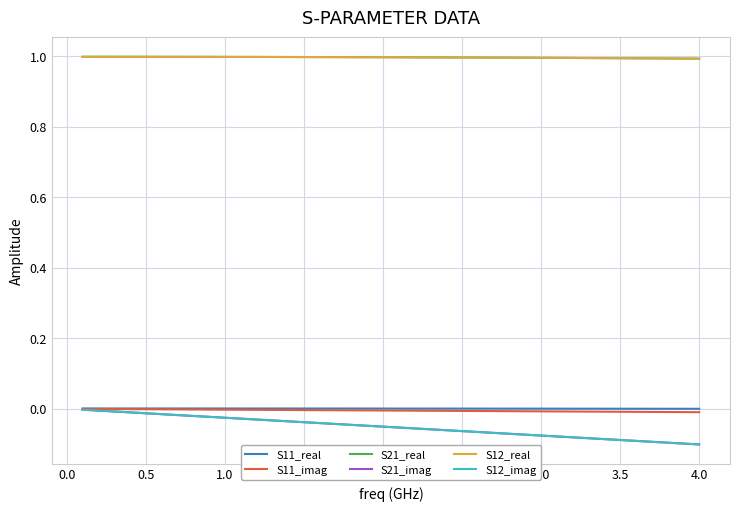

Does the chart display data point markers on the line(s)?

No